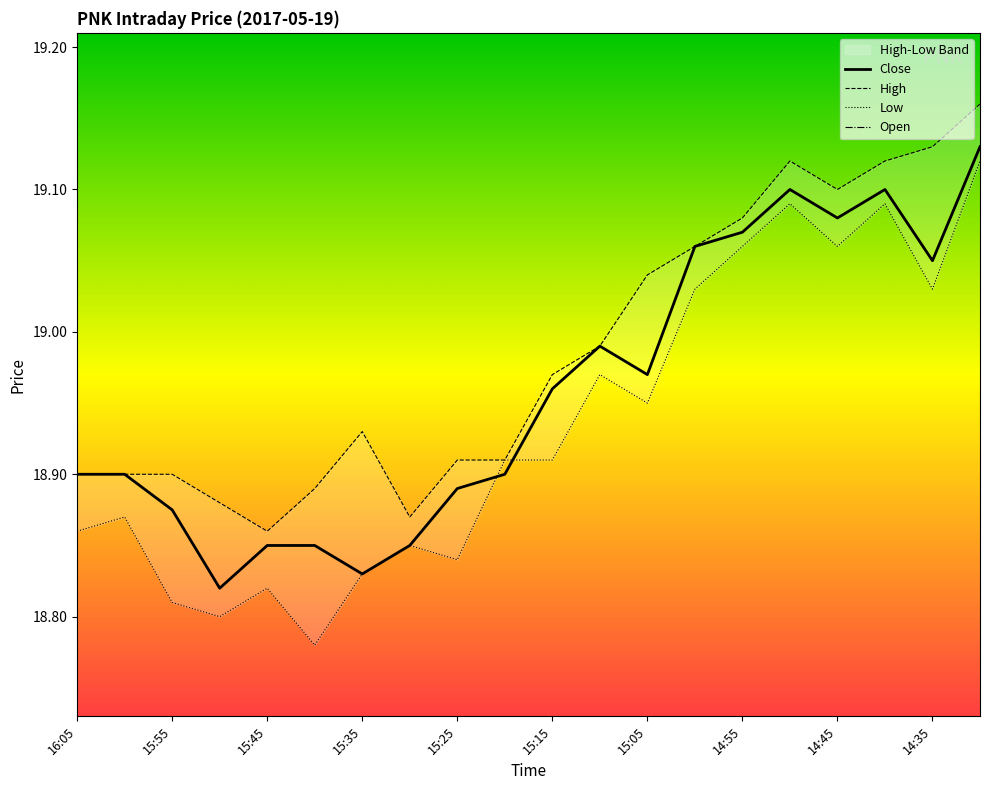

Between 14:45 and 16:00, which is larger?

14:45